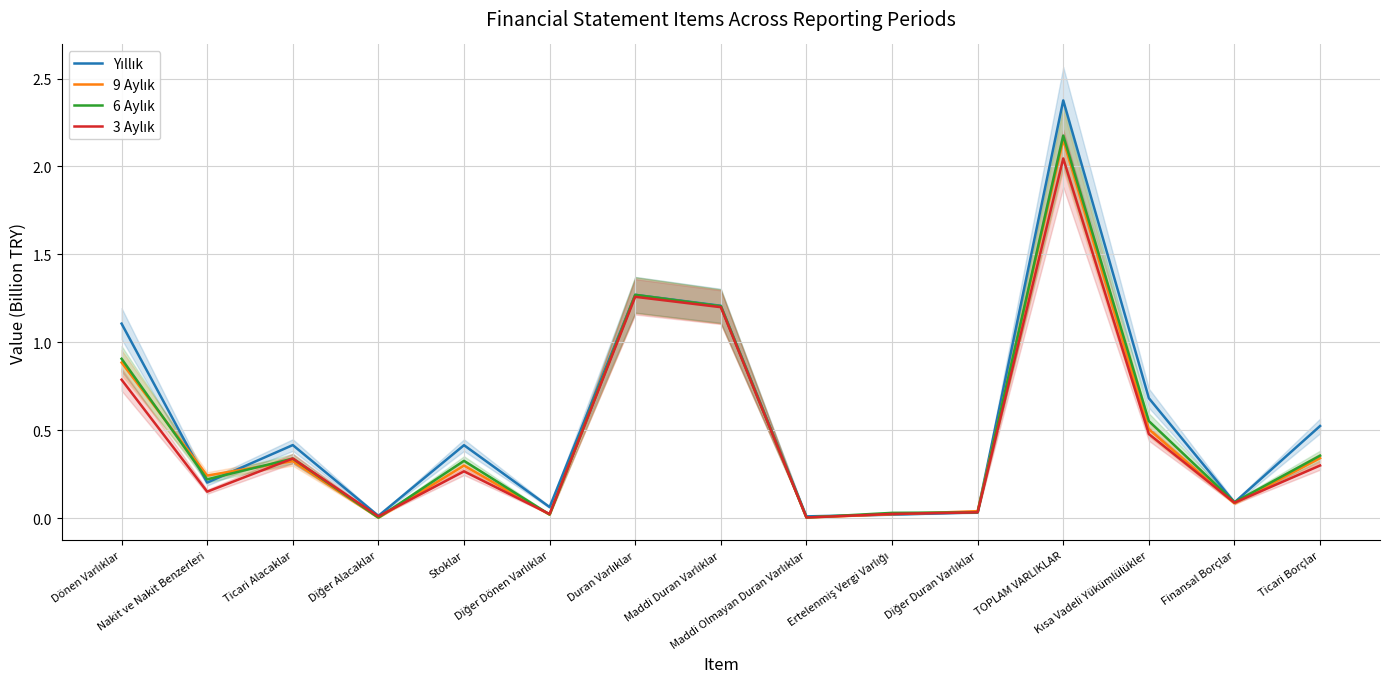

What is the sum of the Yıllık values at Ertelenmiş Vergi Varlığı and Diğer Dönen Varlıklar?

0.1